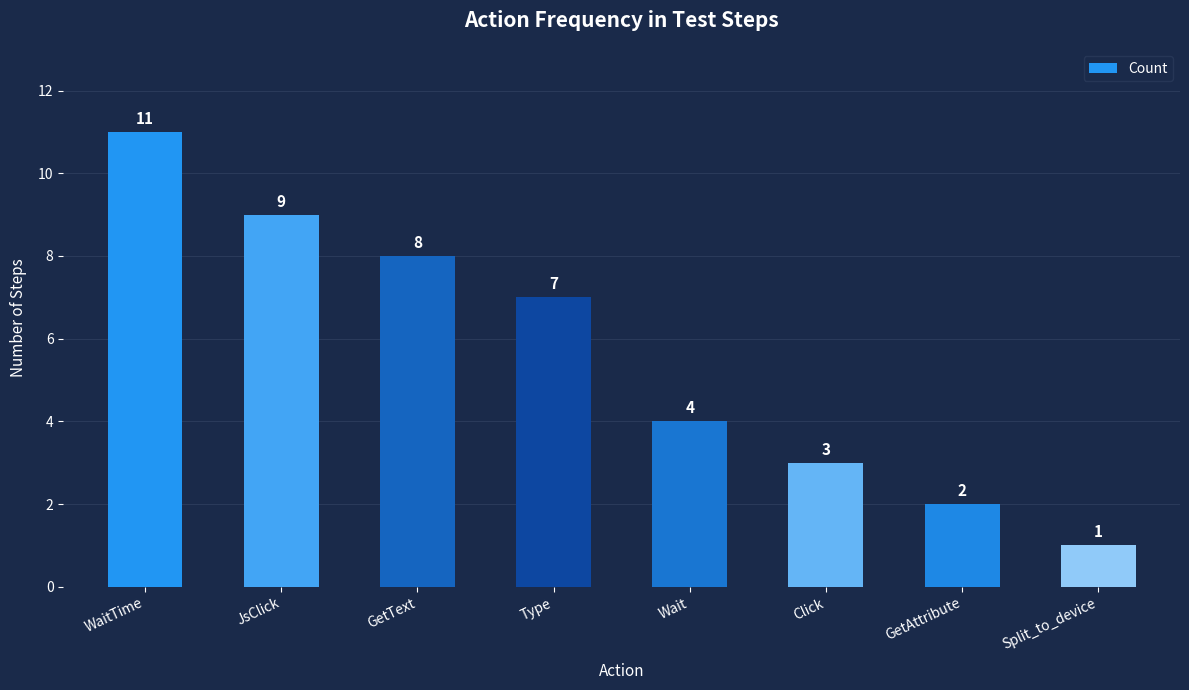

Are the bars horizontal?

No